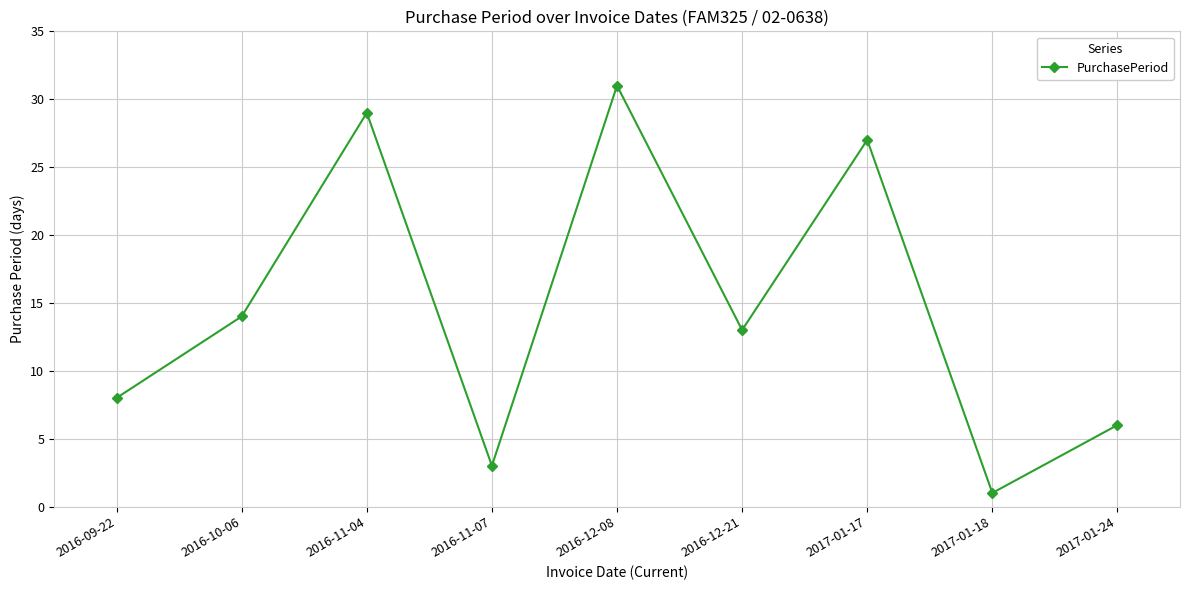

What is the difference between the maximum and minimum values?

30